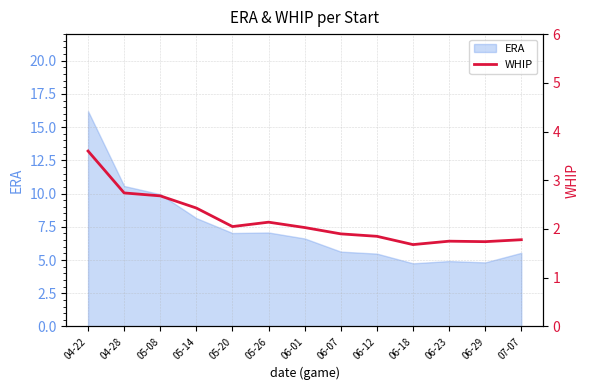

Rank the categories by value from highest to lowest.

04-22, 04-28, 05-08, 05-14, 05-26, 05-20, 06-01, 06-07, 06-12, 07-07, 06-23, 06-29, 06-18